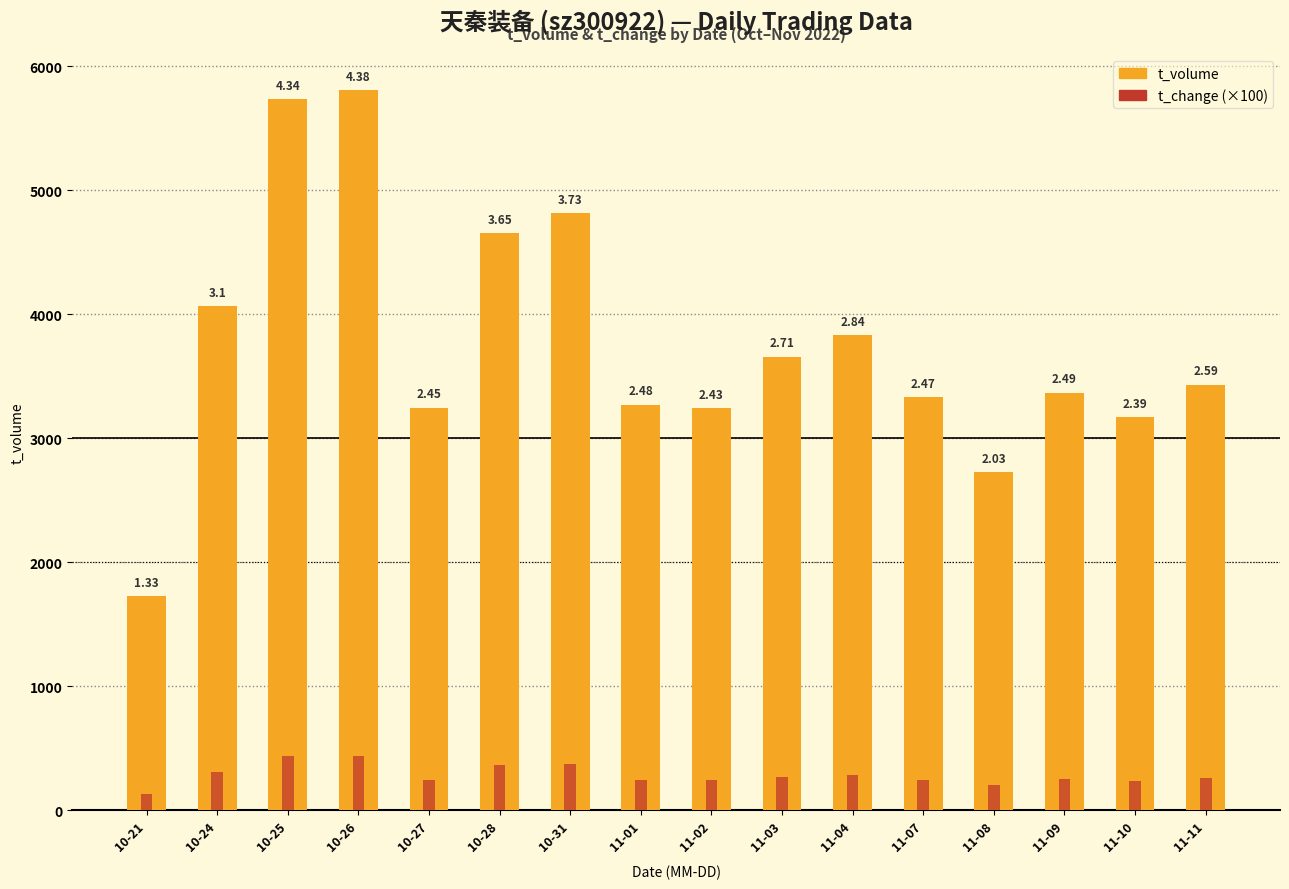

How many bars are there in total?

32